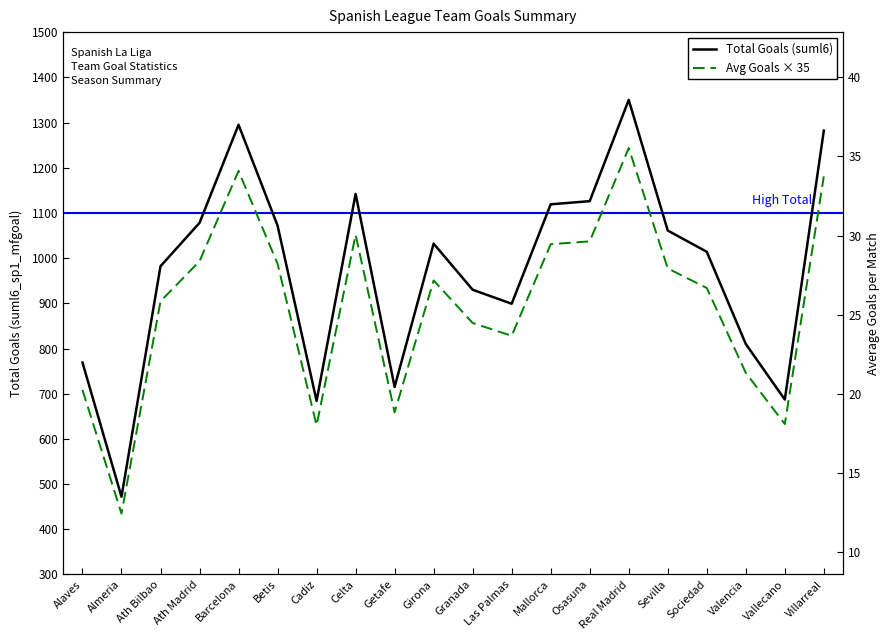

Which series has the largest total across all categories?

Total Goals (suml6)